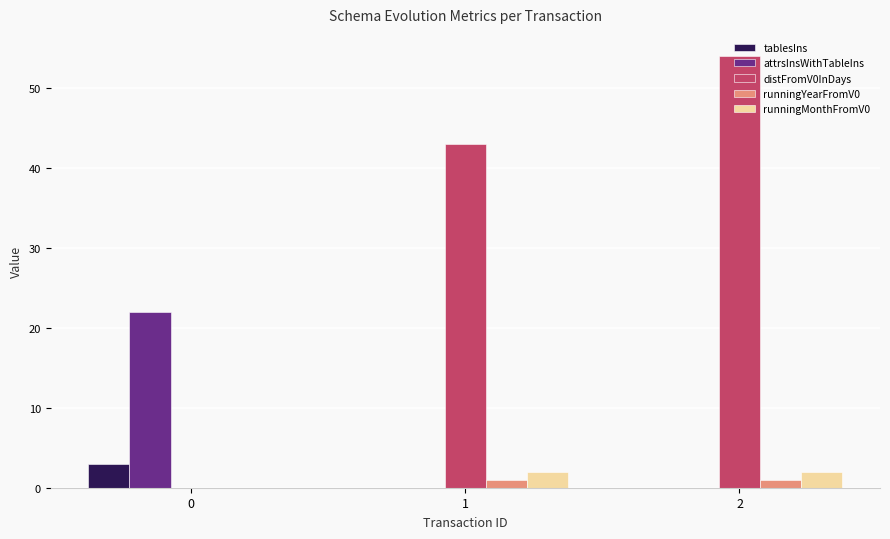

Reading right to left, extract all data points from this chart.

tablesIns: 0	0	3
attrsInsWithTableIns: 0	0	22
distFromV0InDays: 54	43	0
runningYearFromV0: 1	1	0
runningMonthFromV0: 2	2	0